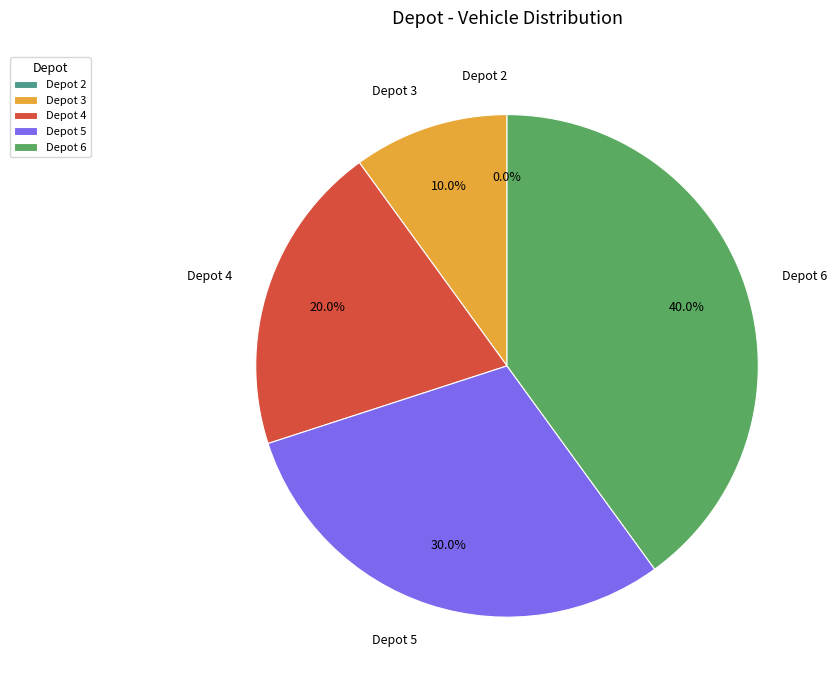

True or false: Depot 4 accounts for 11% of the total.

False